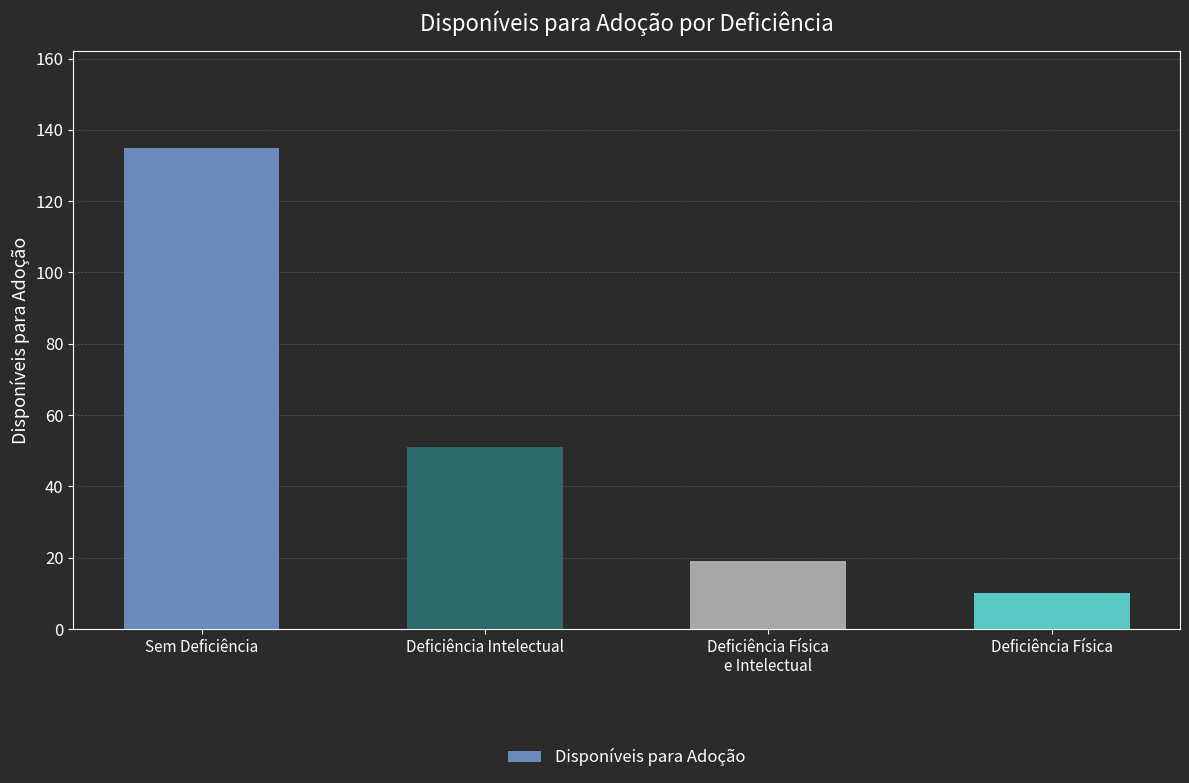

What is the label of the 4th bar from the right?

Sem Deficiência